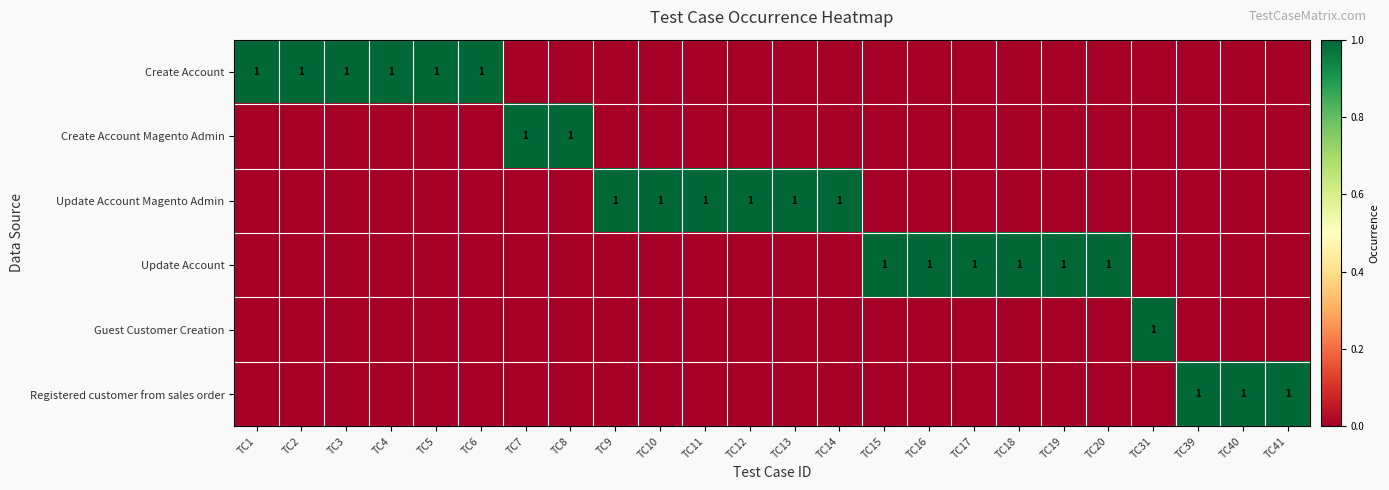

At TC18, list the series in order from largest to smallest.

Update Account, Create Account, Create Account Magento Admin, Update Account Magento Admin, Guest Customer Creation, Registered customer from sales order